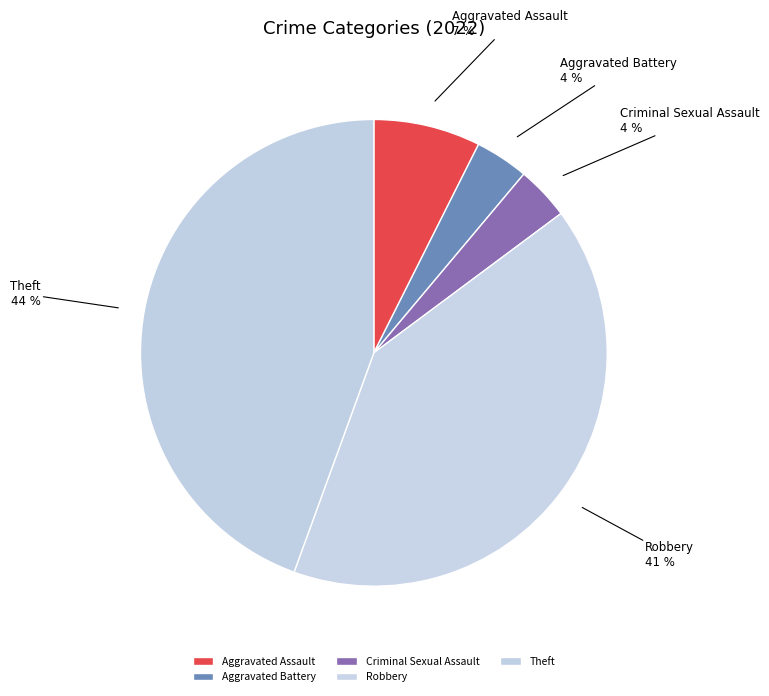

To the nearest percent, what portion does Criminal Sexual Assault represent?

4%